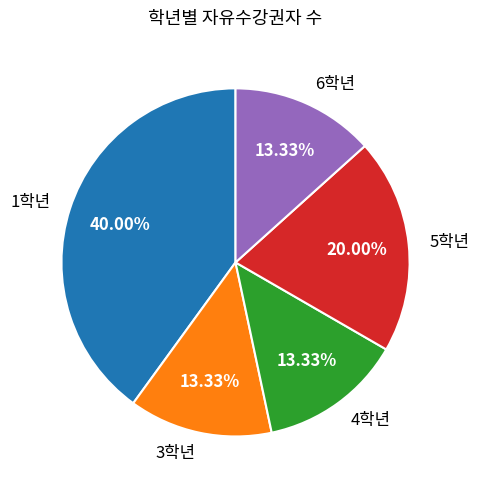

Does 1학년 represent more than half of the total?

No